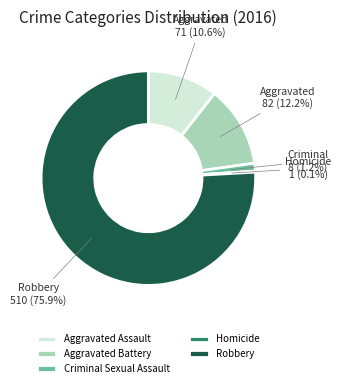

What percentage do Robbery and Aggravated Battery together represent?

88.1%